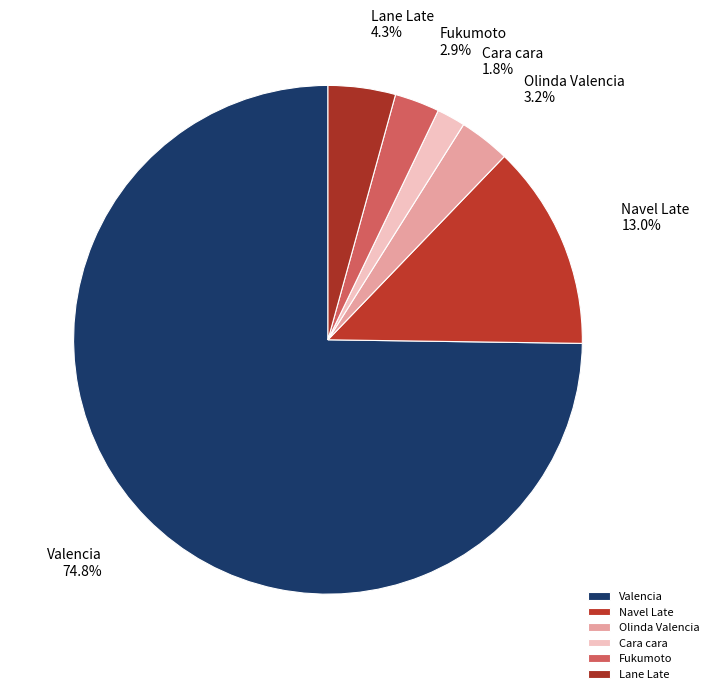

To the nearest percent, what is the combined percentage of Lane Late and Cara cara?

6%